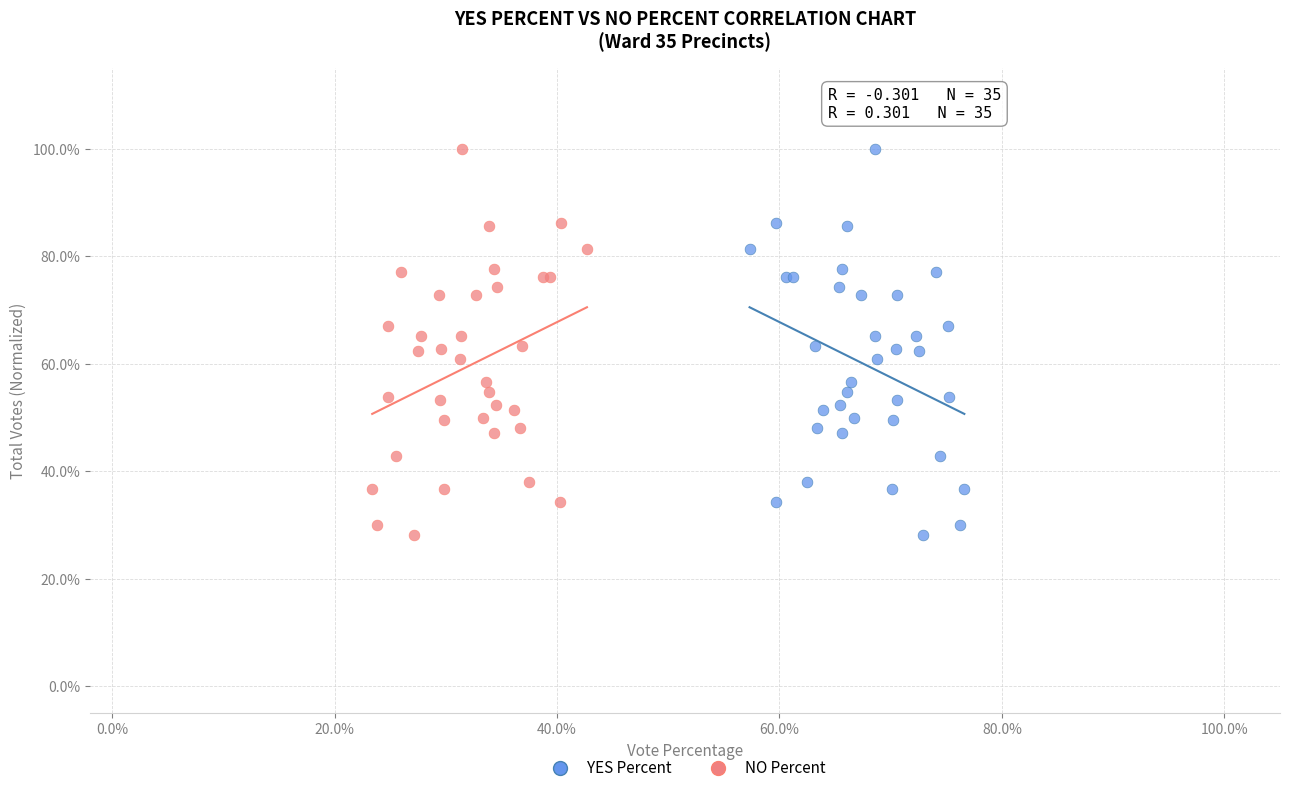

What are all the series names shown in the legend?

YES Percent, NO Percent